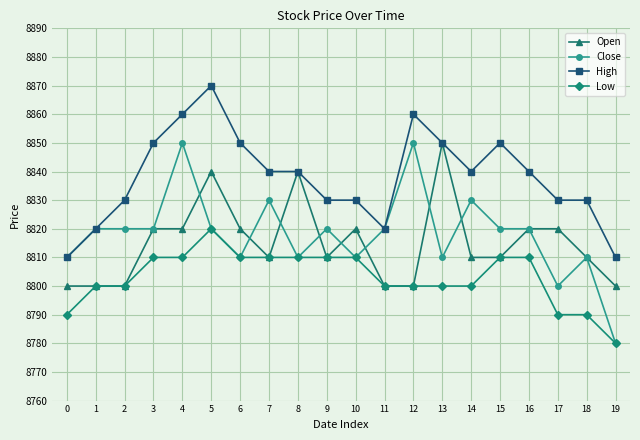

Reading right to left, what are all the values shown in this chart?

Open: 8800	8810	8820	8820	8810	8810	8850	8800	8800	8820	8810	8840	8810	8820	8840	8820	8820	8800	8800	8800
Close: 8780	8810	8800	8820	8820	8830	8810	8850	8820	8810	8820	8810	8830	8810	8820	8850	8820	8820	8820	8810
High: 8810	8830	8830	8840	8850	8840	8850	8860	8820	8830	8830	8840	8840	8850	8870	8860	8850	8830	8820	8810
Low: 8780	8790	8790	8810	8810	8800	8800	8800	8800	8810	8810	8810	8810	8810	8820	8810	8810	8800	8800	8790